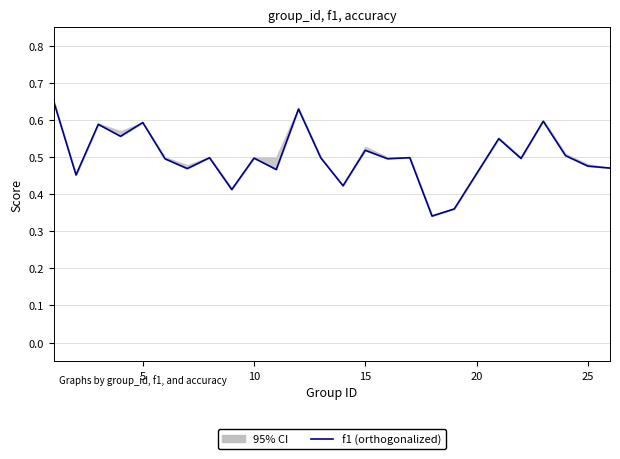

What is the sum of all values?

12.5